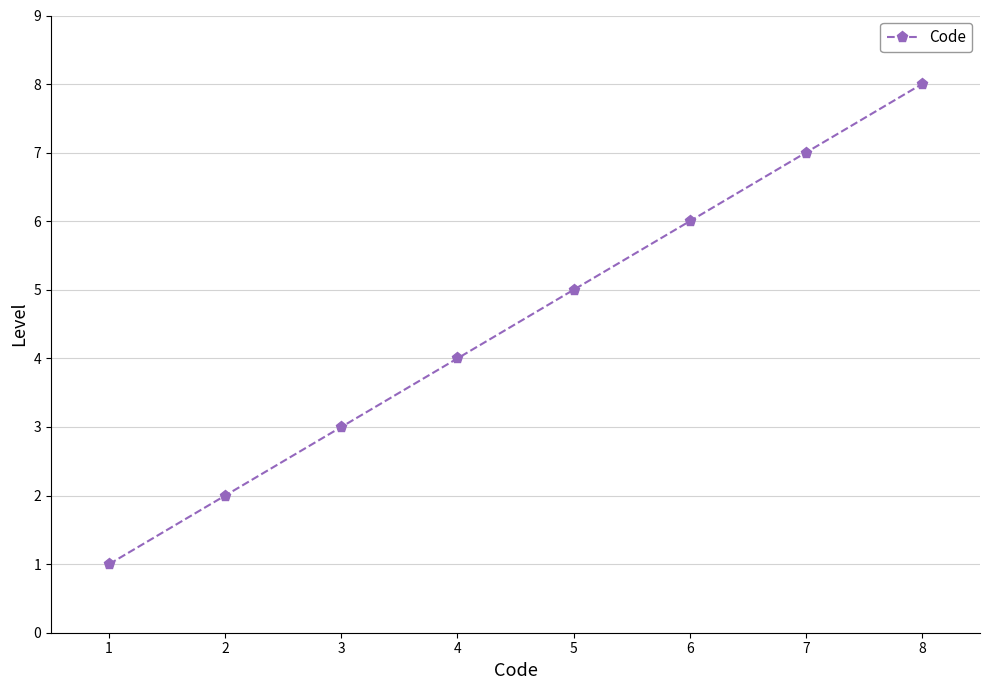

What is the sum of the values at 4 and 2?

6